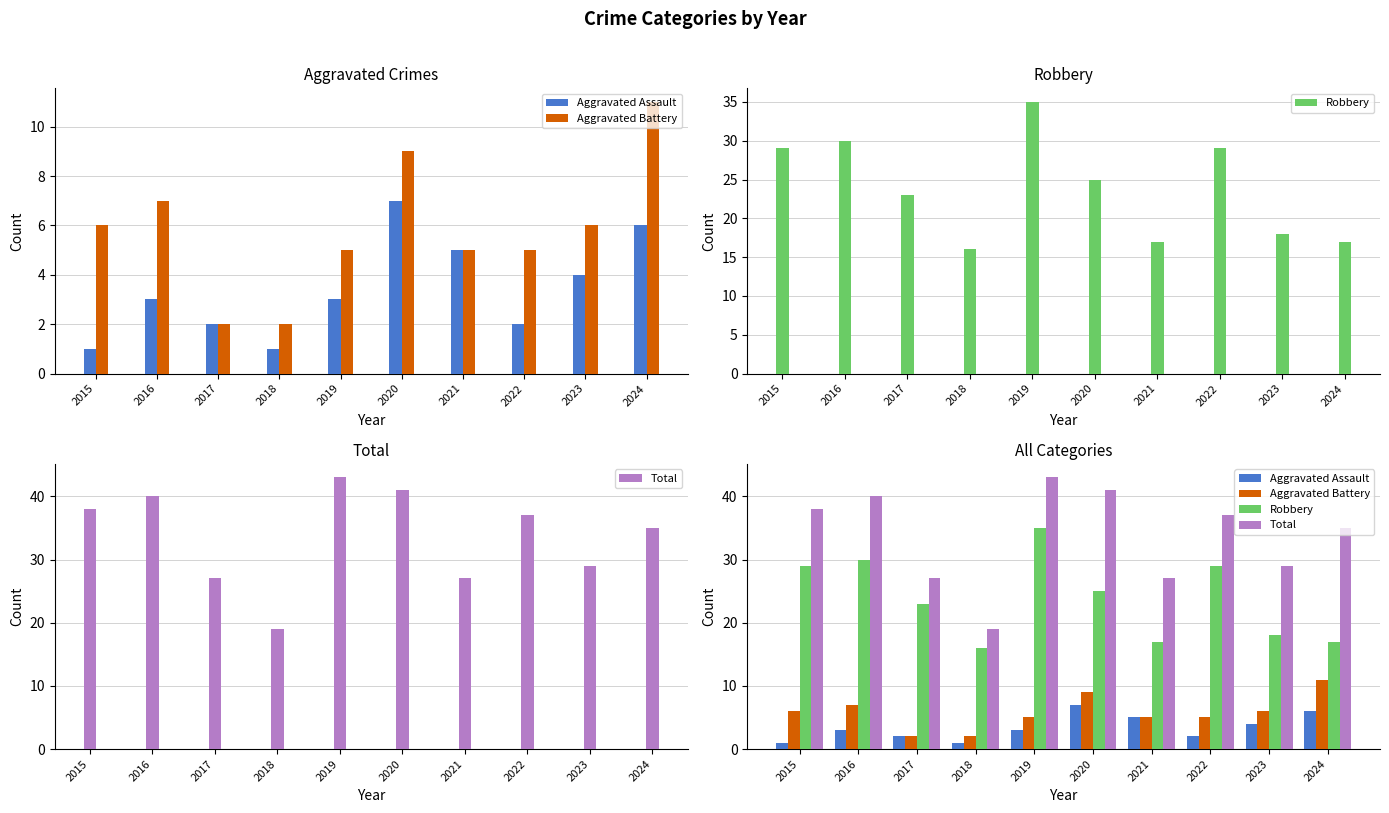

Does the chart contain stacked bars?

No